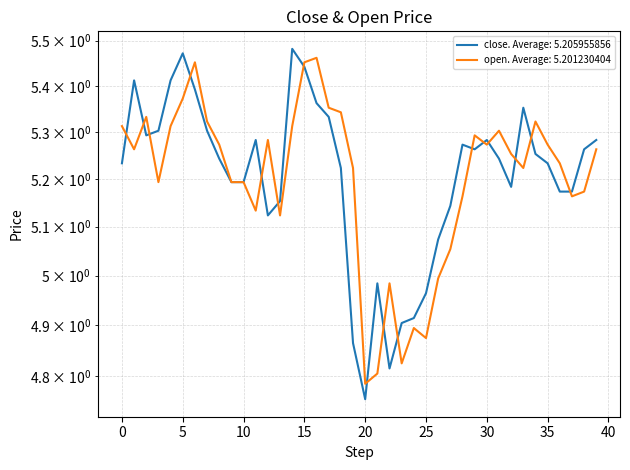

Reading left to right, what are all the values shown in this chart?

close: 5.2	5.4	5.3	5.3	5.4	5.5	5.4	5.3	5.2	5.2	5.2	5.3	5.1	5.2	5.5	5.4	5.4	5.3	5.2	4.9	4.8	5.0	4.8	4.9	4.9	5.0	5.1	5.1	5.3	5.3	5.3	5.2	5.2	5.4	5.3	5.2	5.2	5.2	5.3	5.3
open: 5.3	5.3	5.3	5.2	5.3	5.4	5.5	5.3	5.3	5.2	5.2	5.1	5.3	5.1	5.3	5.5	5.5	5.4	5.3	5.2	4.8	4.8	5.0	4.8	4.9	4.9	5.0	5.1	5.2	5.3	5.3	5.3	5.3	5.2	5.3	5.3	5.2	5.2	5.2	5.3